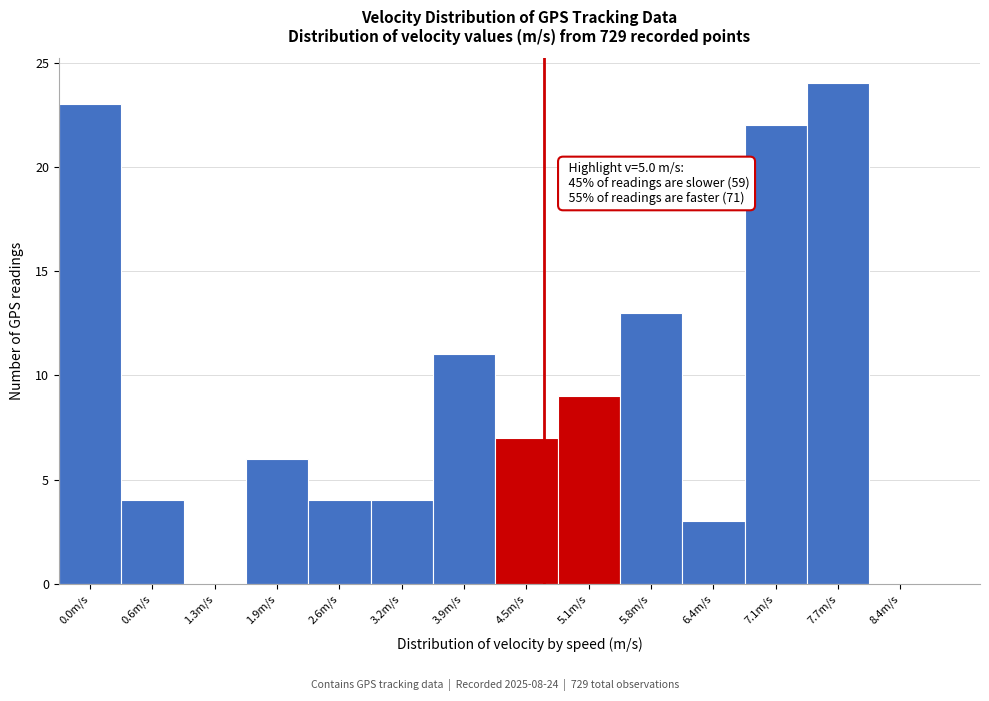

What is the change in value from 0.0m/s to 4.5m/s?

-16